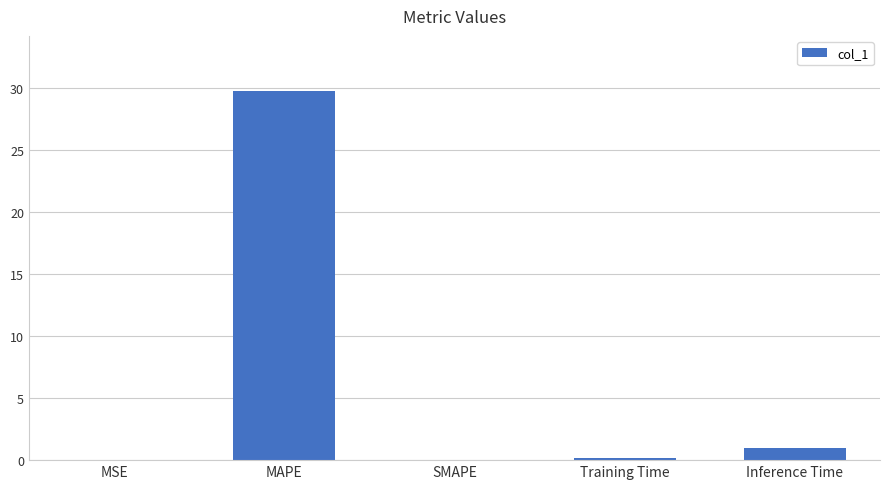

The value at SMAPE is 0.0. True or false?

True